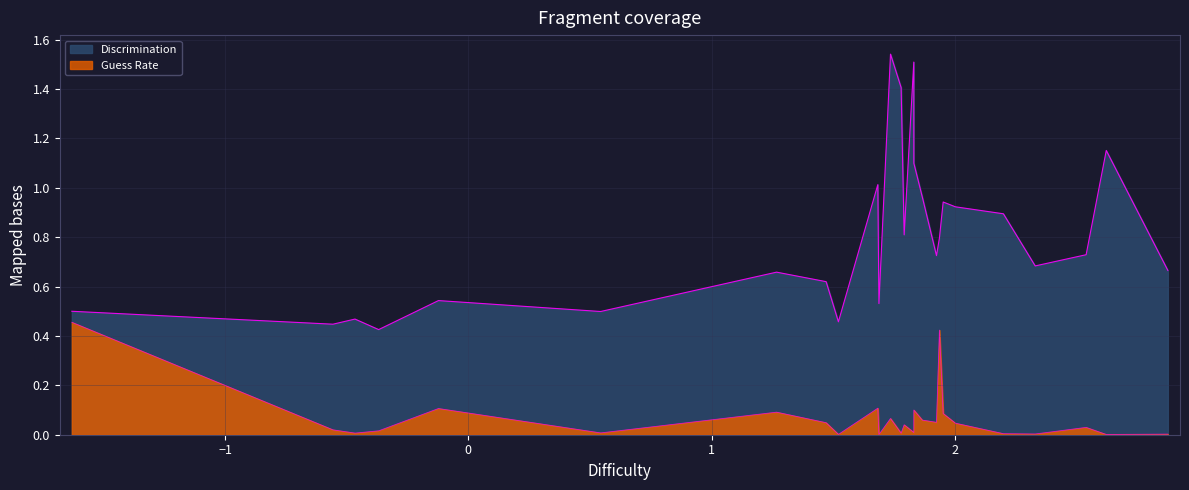

Does the chart have visible grid lines?

Yes